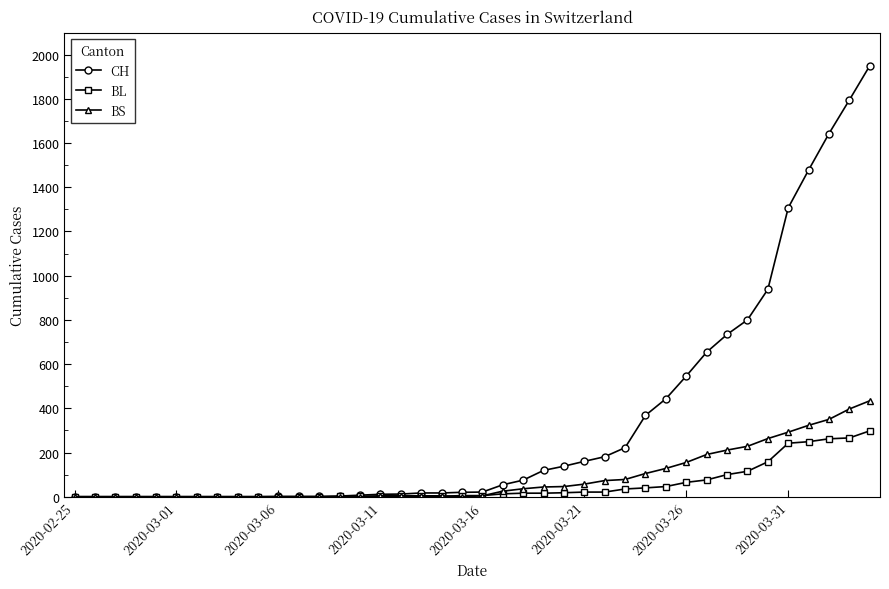

List the series in order of their peak value, highest first.

CH, BS, BL